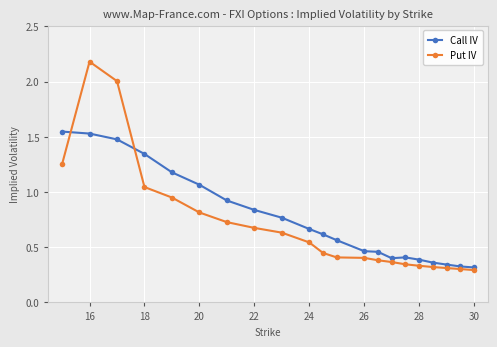

Which series has the largest range (max minus min)?

Put IV